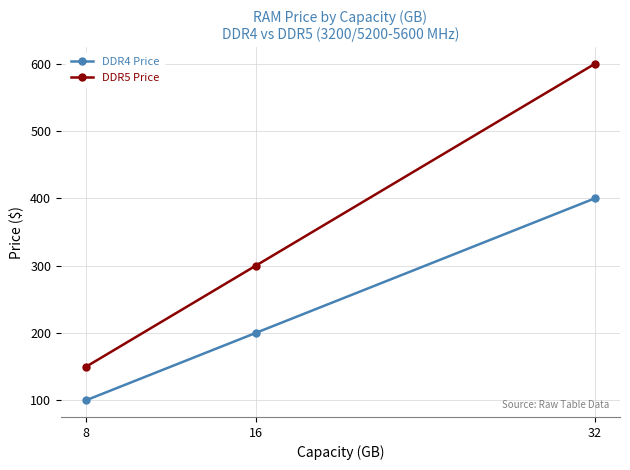

Reading left to right, what are all the values shown in this chart?

DDR4 Price: 100	200	400
DDR5 Price: 150	300	600